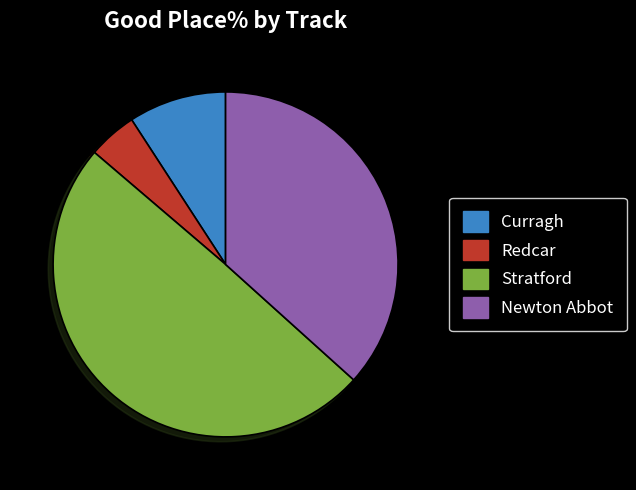

Which slice is the smallest?

Redcar